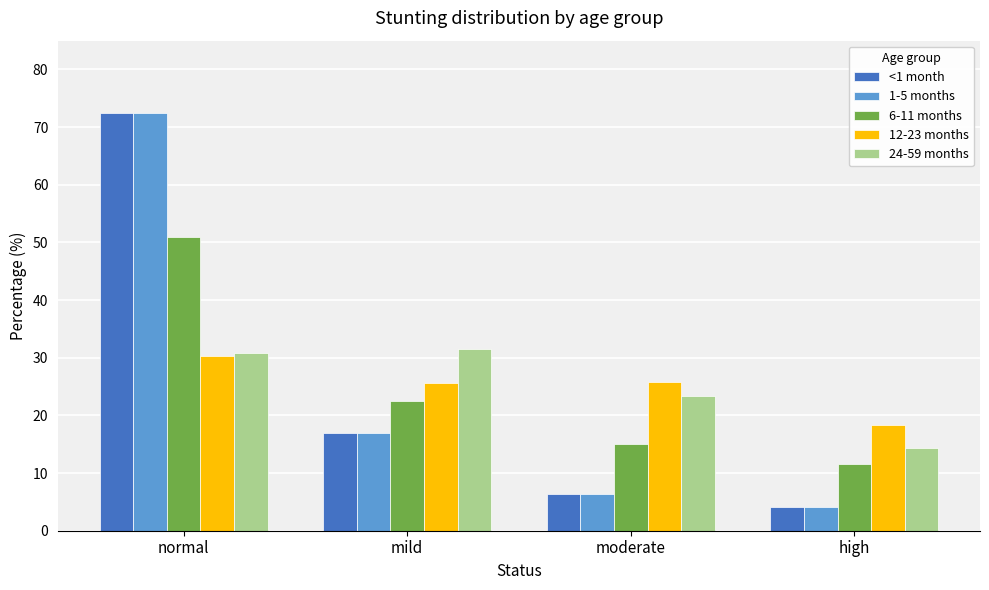

At which category is the sum across all series the highest?

normal